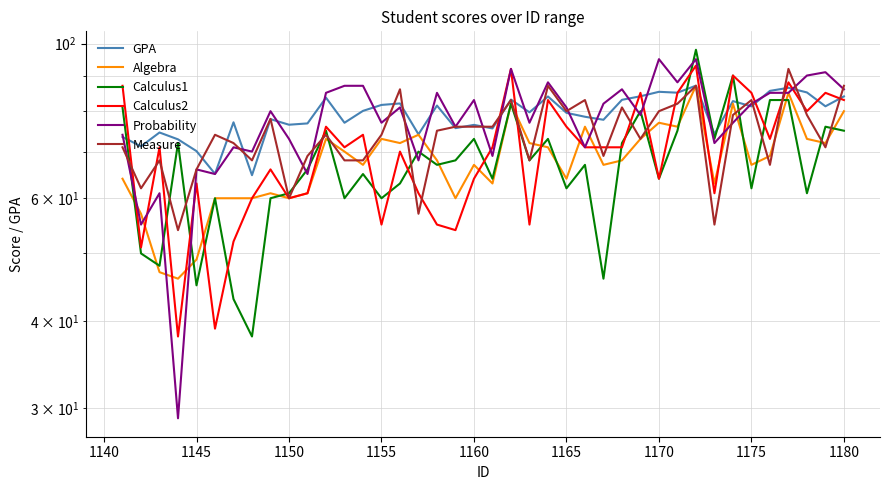

How many interior local peaks does the Measure series have?

12